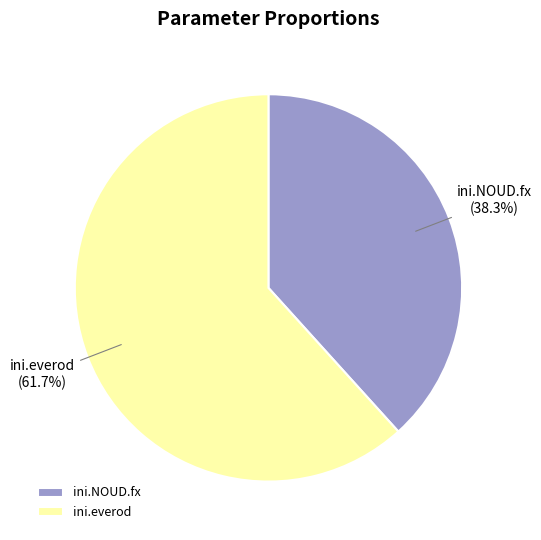

What is the smallest slice in the pie chart?

ini.NOUD.fx